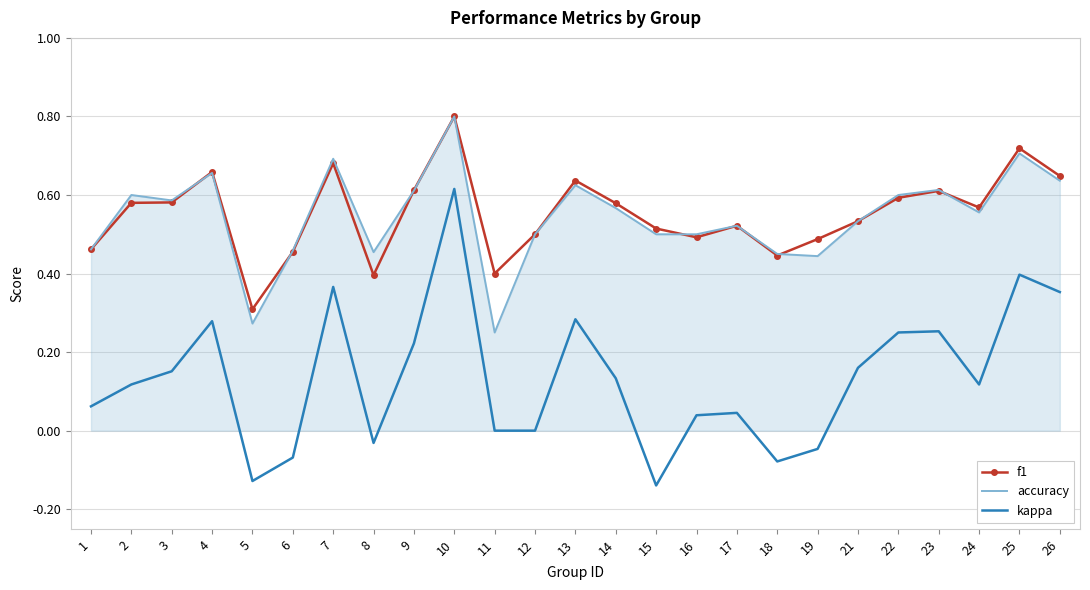

At which category is the sum across all series the highest?

10